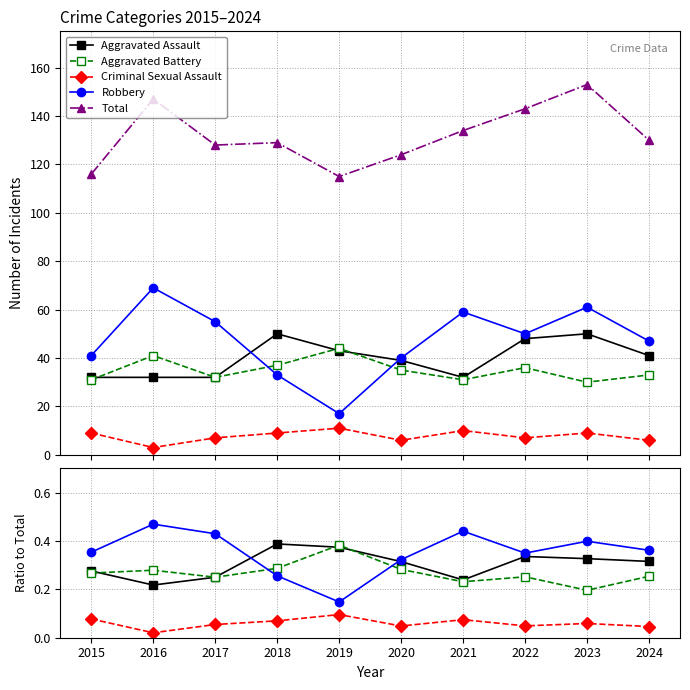

What is the highest value of the Aggravated Assault series?

0.4